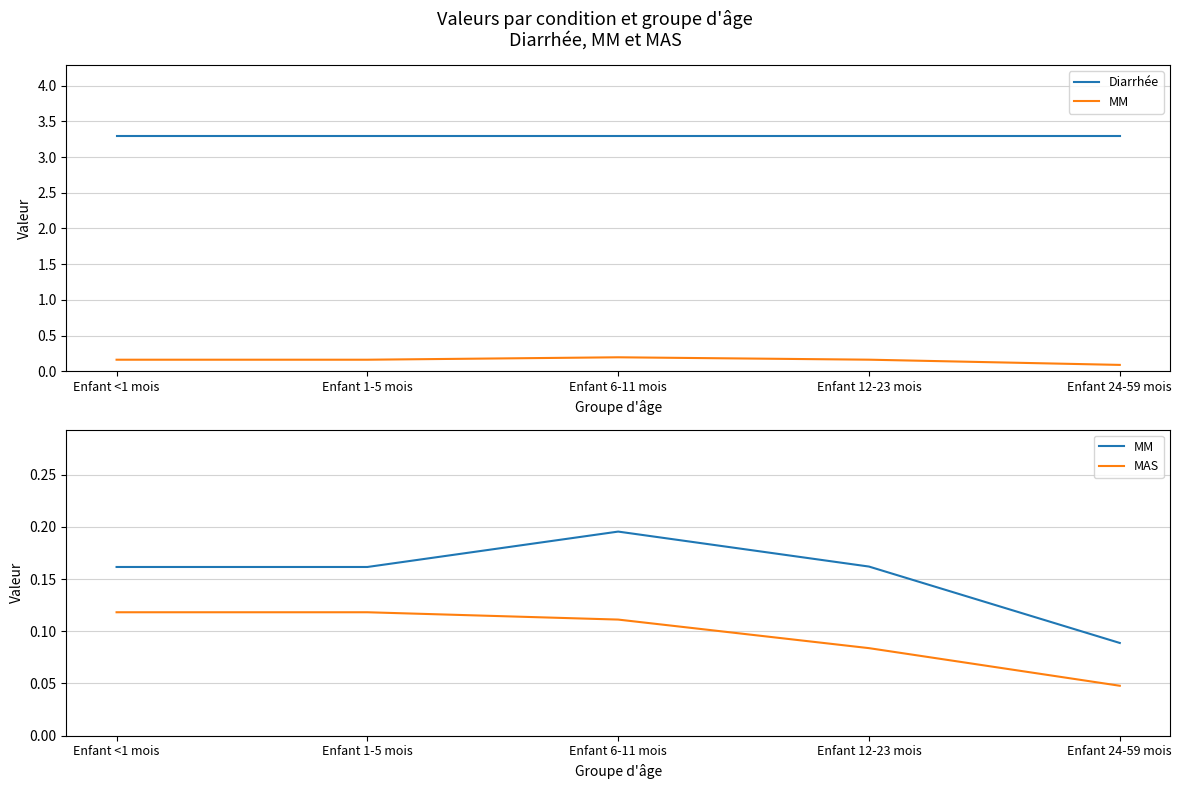

How many lines are shown in the chart?

3